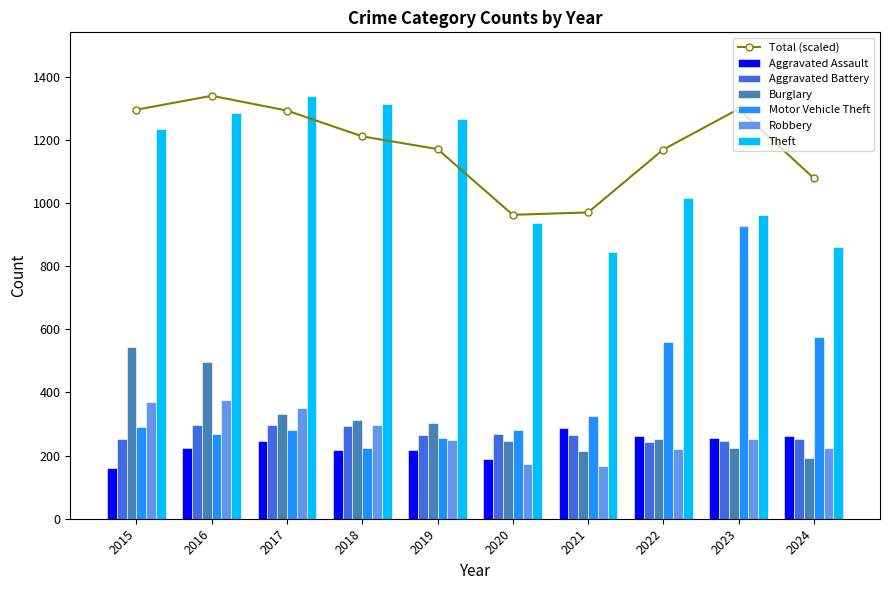

At which category is the sum across all series the highest?

2016